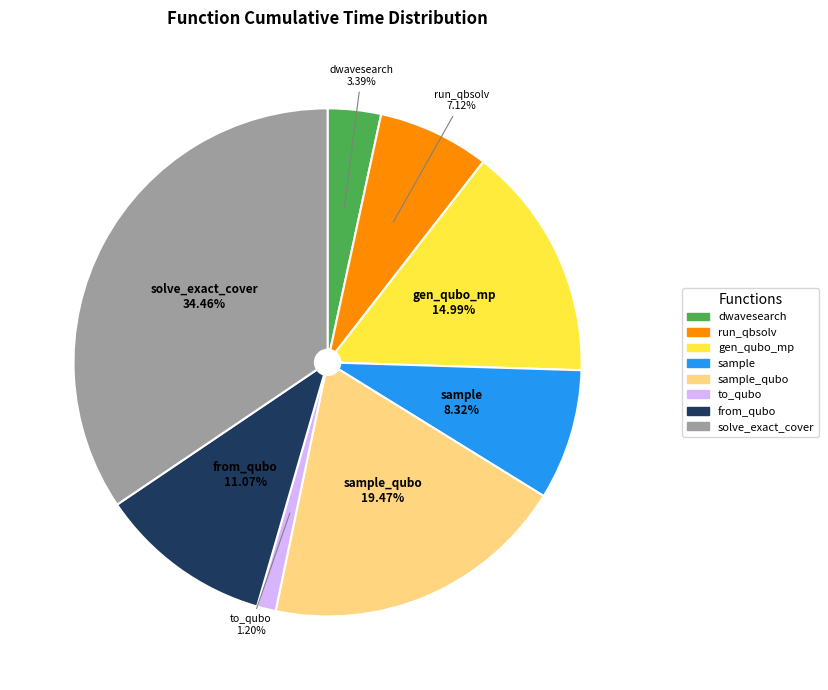

Is there a majority slice in this chart?

No